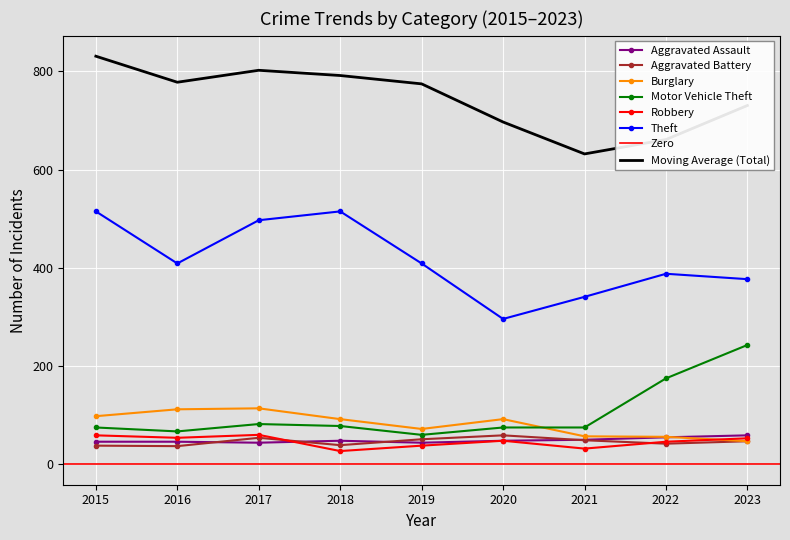

At which category is the sum across all series the highest?

2017